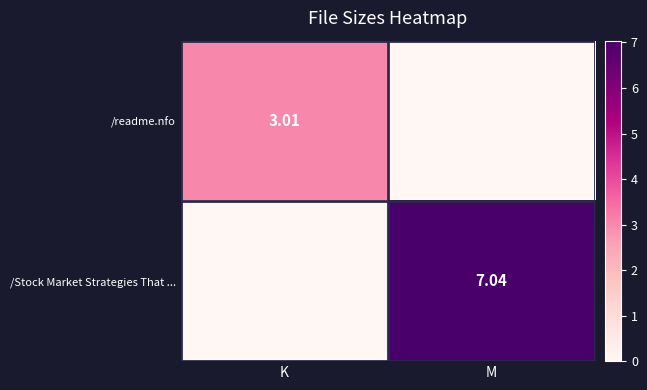

What value does the /Stock Market Strategies That ... series have at M?

7.0